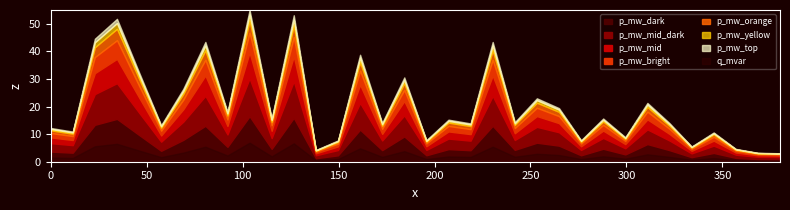

At how many categories does at least one series exceed 0?

34